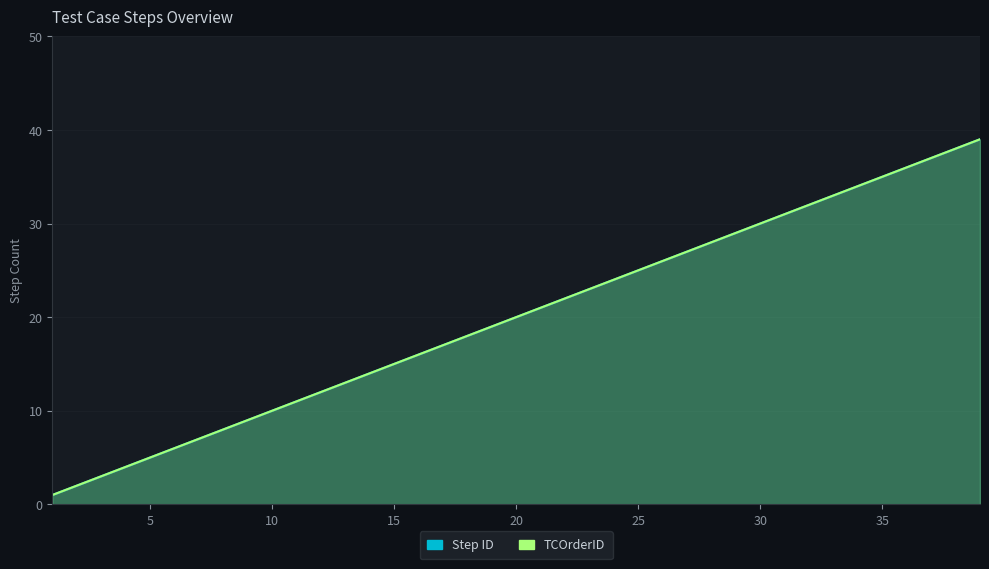

At how many categories does at least one series exceed 4?

35